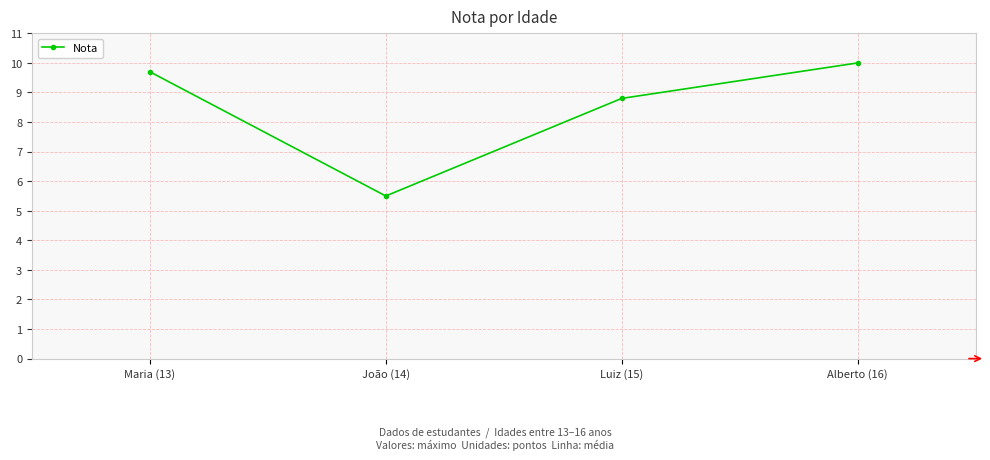

Does the chart have visible grid lines?

Yes